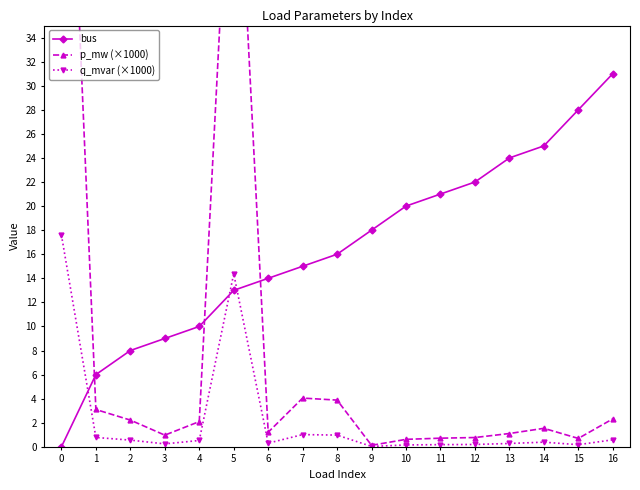

The q_mvar (×1000) series shows 14.4 at 5. True or false?

True